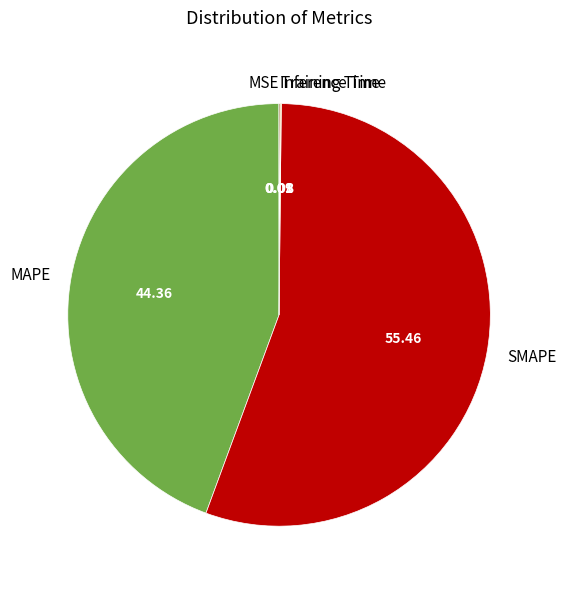

Does SMAPE represent more than half of the total?

Yes